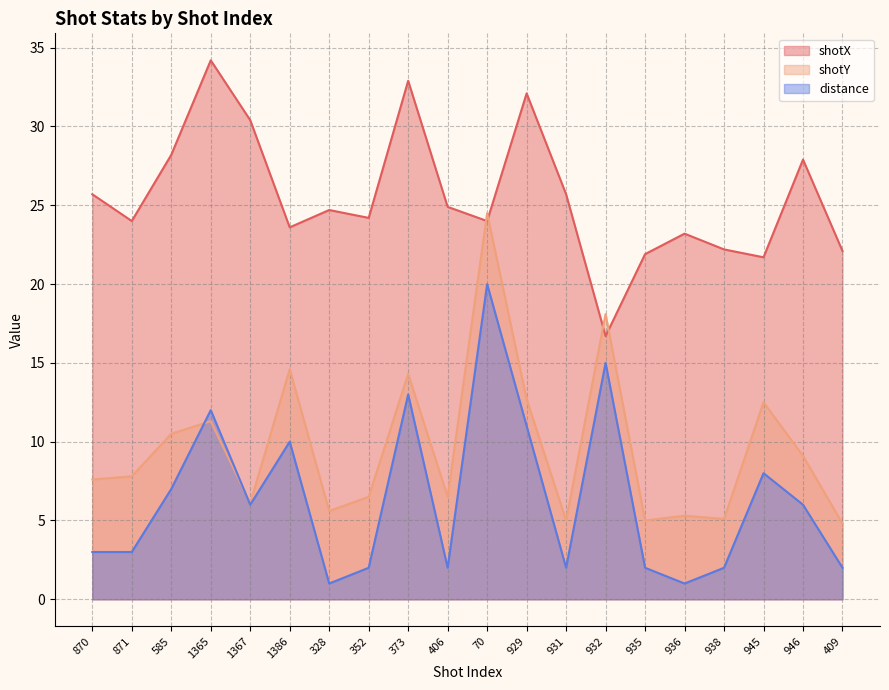

Does the chart have visible grid lines?

Yes